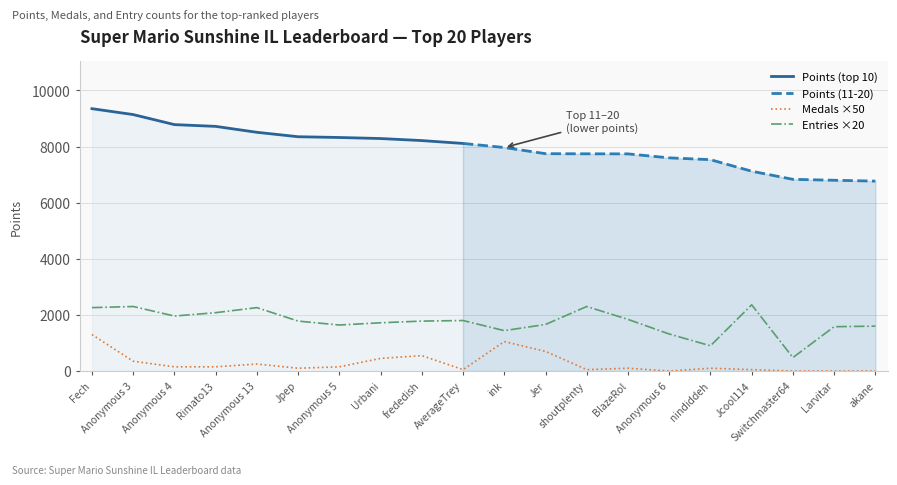

What is the label of the 4th point from the left?

Rimato13